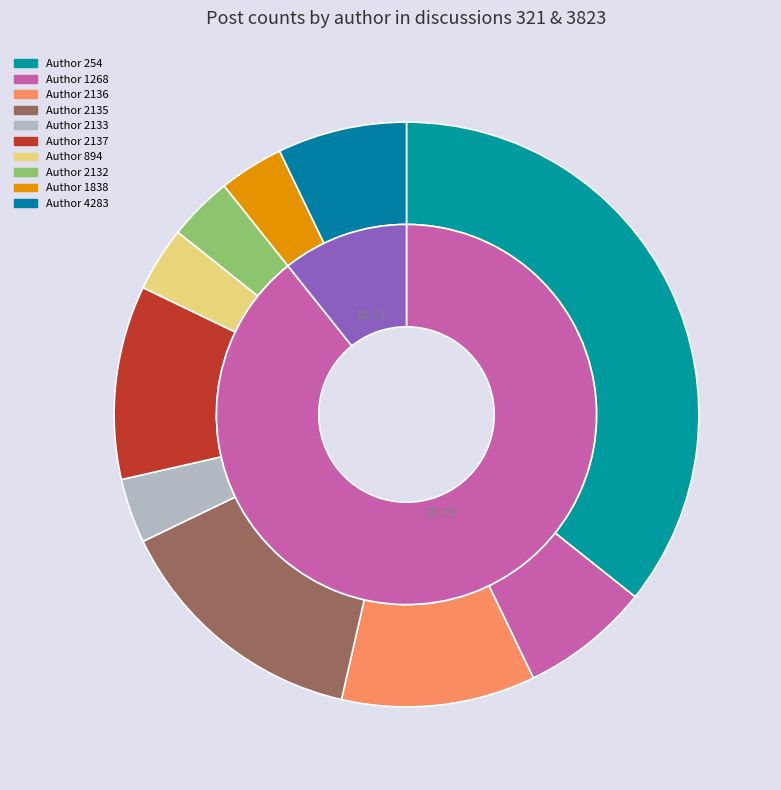

Which slice is the smallest?

stance_id=1 (author 2133)